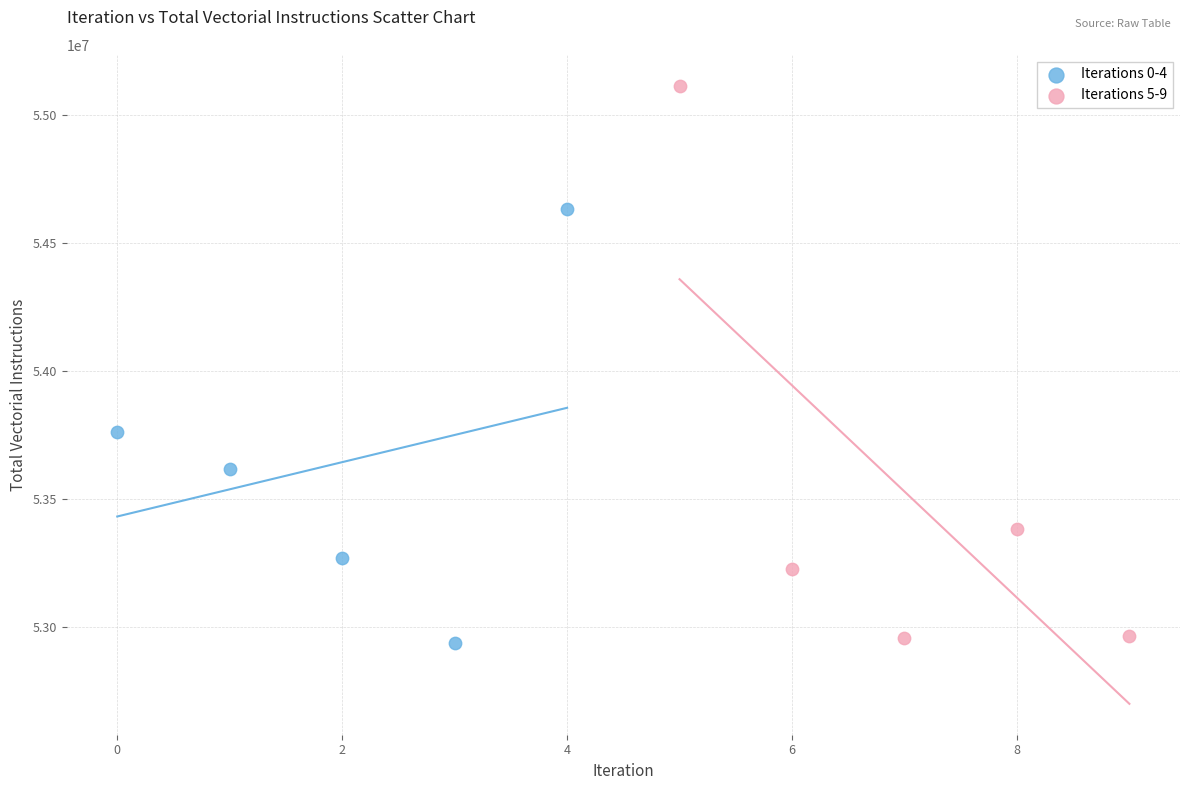

Which series contains the highest Y value?

Iterations 5-9